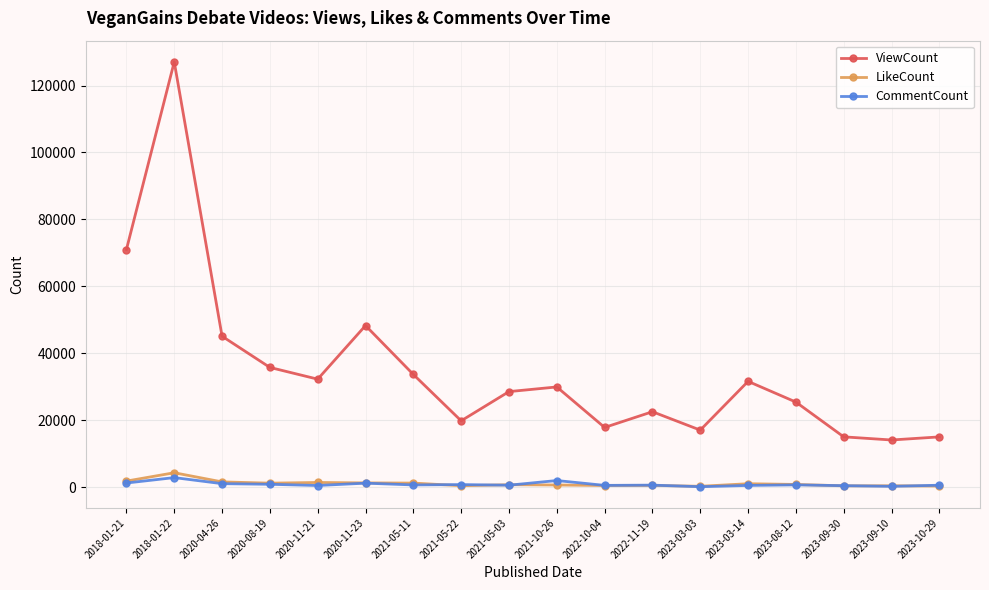

Is this an area chart (filled region under the line)?

No